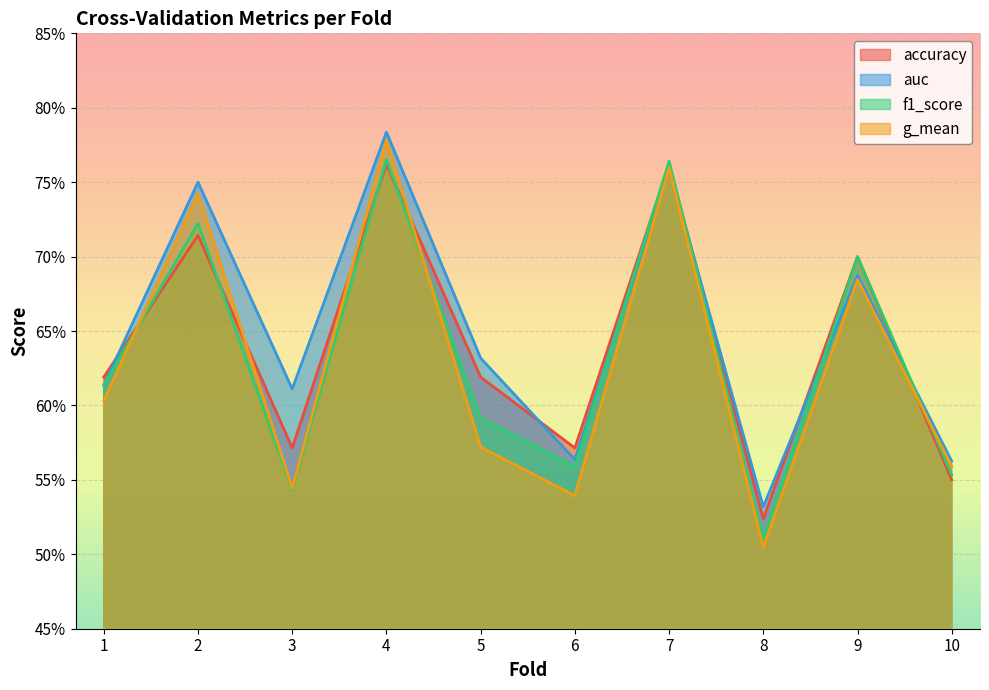

What is the difference between the auc values at 9 and 10?

0.1